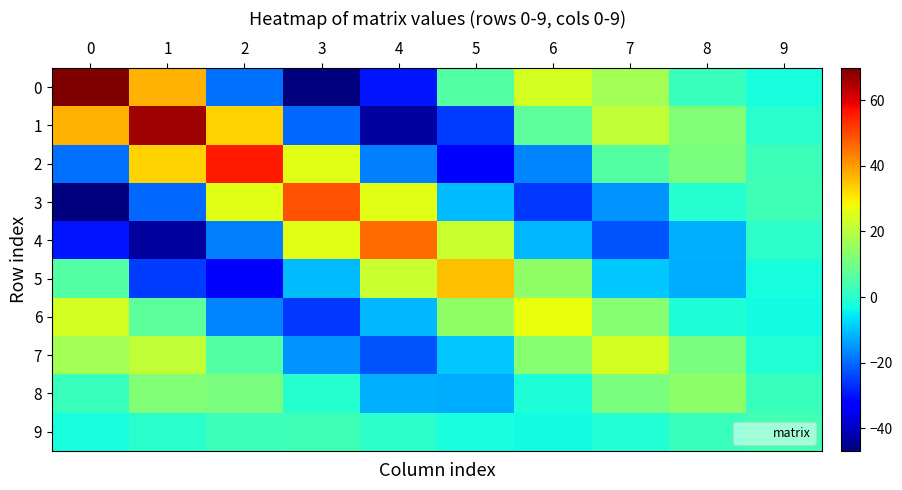

Which has a higher value, 7 or 8?

7